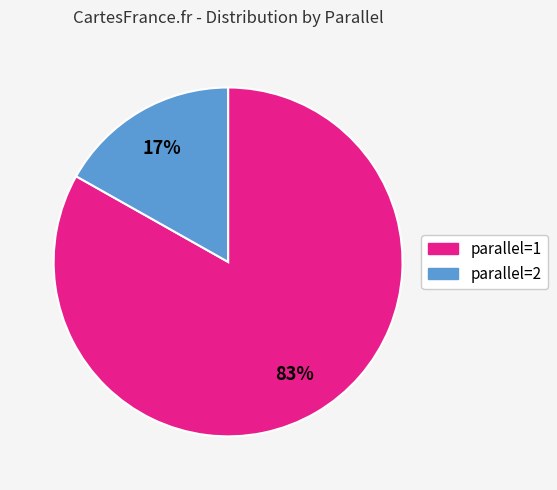

To the nearest percent, what is the average slice percentage?

50%